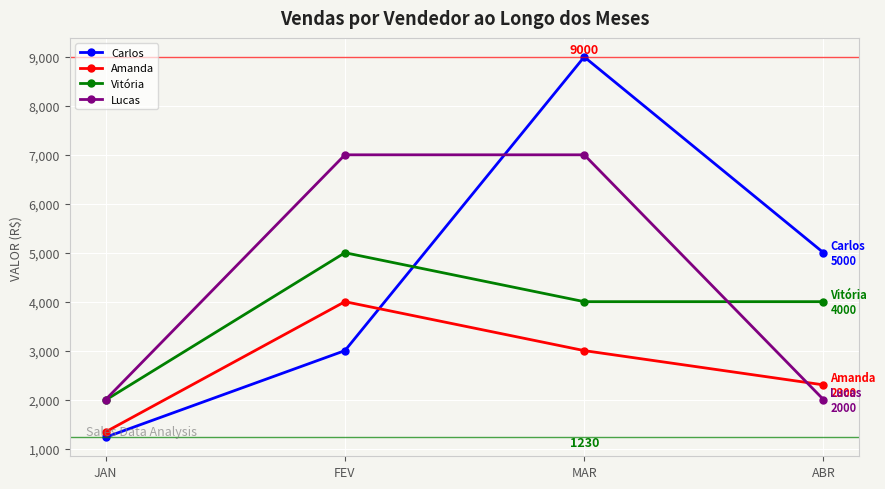

At which category is the sum across all series the highest?

MAR